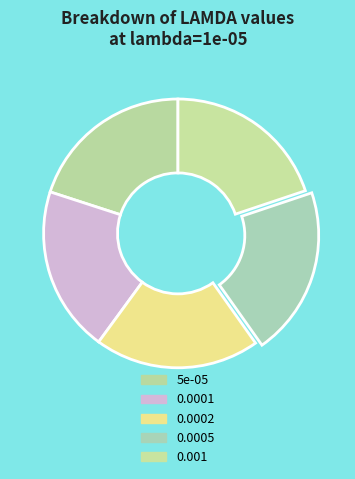

How many segments does this pie chart have?

5